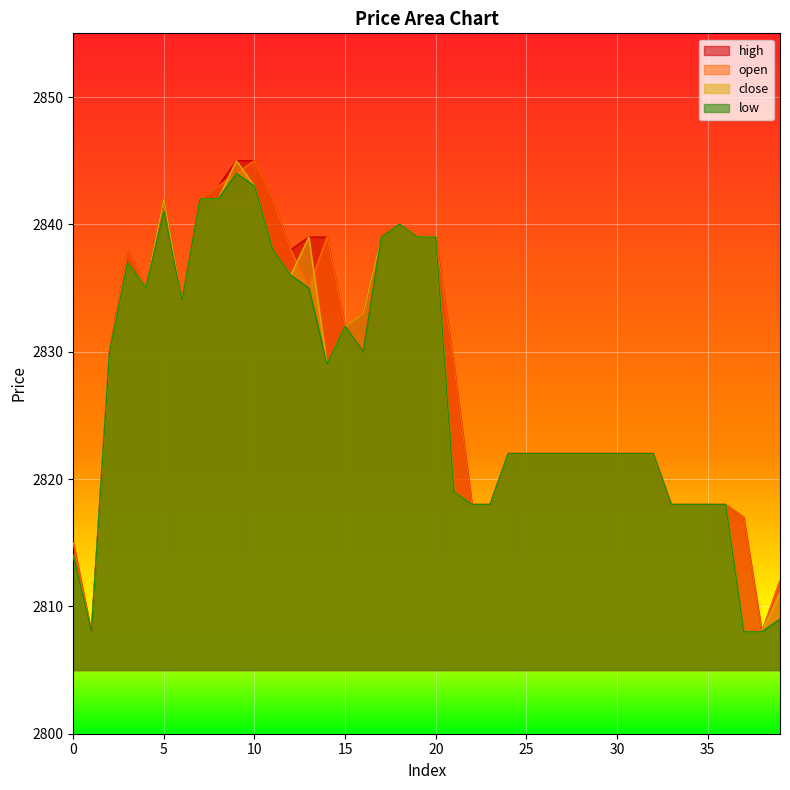

Between 32 and 25, which is larger?

32